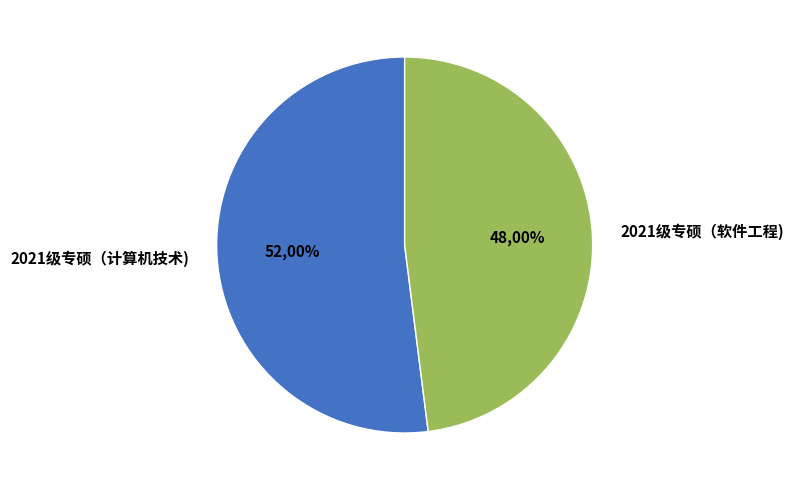

Rank the categories by value from lowest to highest.

2021级专硕（软件工程), 2021级专硕（计算机技术)